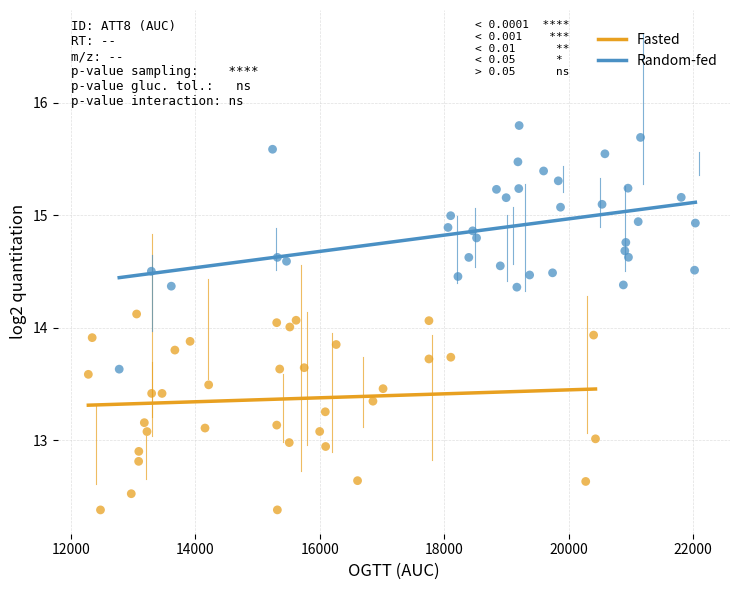

Which series reaches the minimum Y coordinate?

Fasted